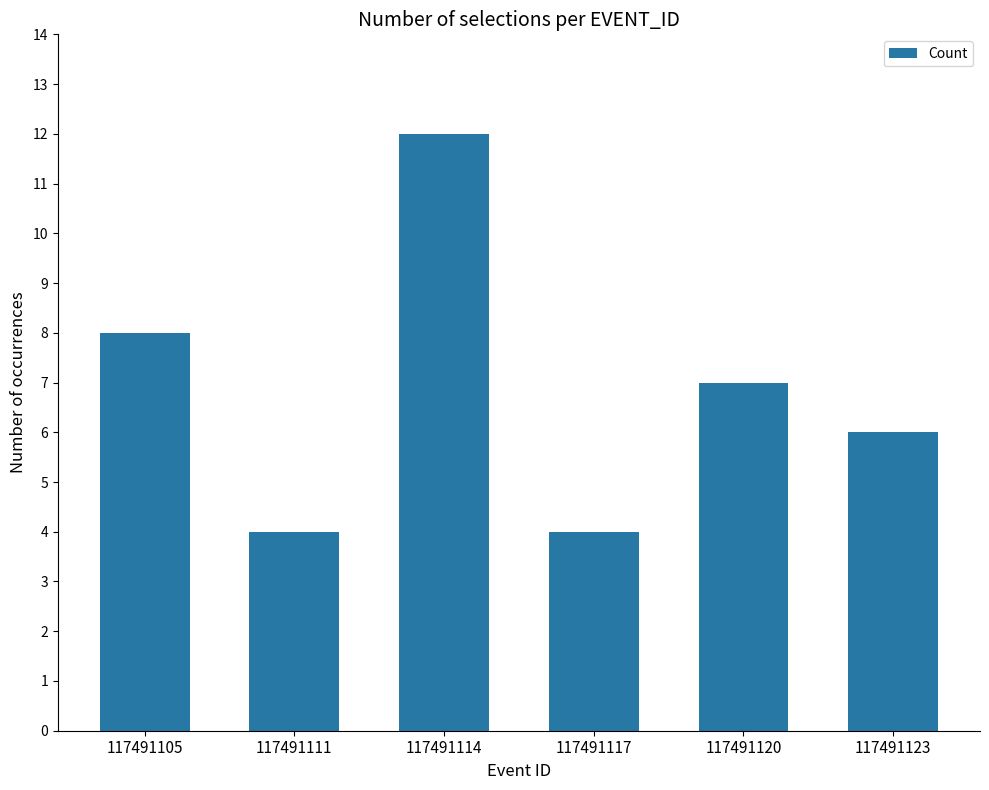

The value at 117491117 is 2. True or false?

False